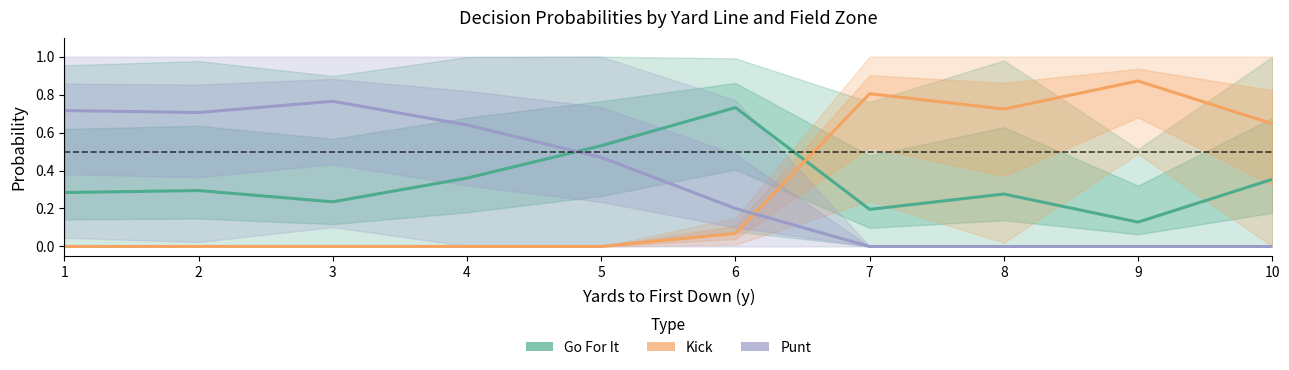

The value of Go For It at 1 is 0.3. True or false?

True